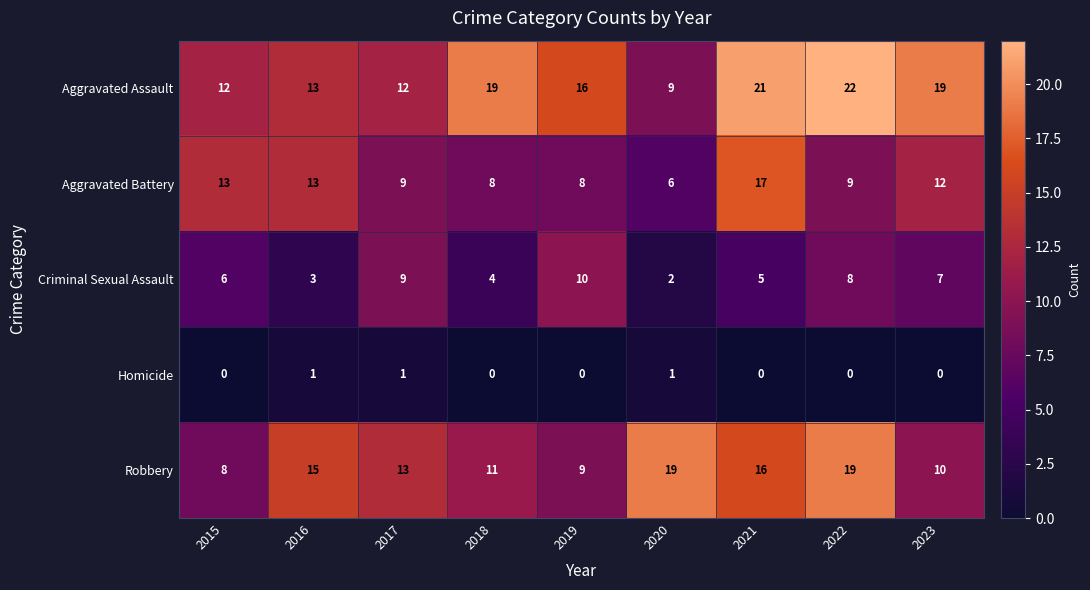

What is the highest value of the Criminal Sexual Assault series?

10